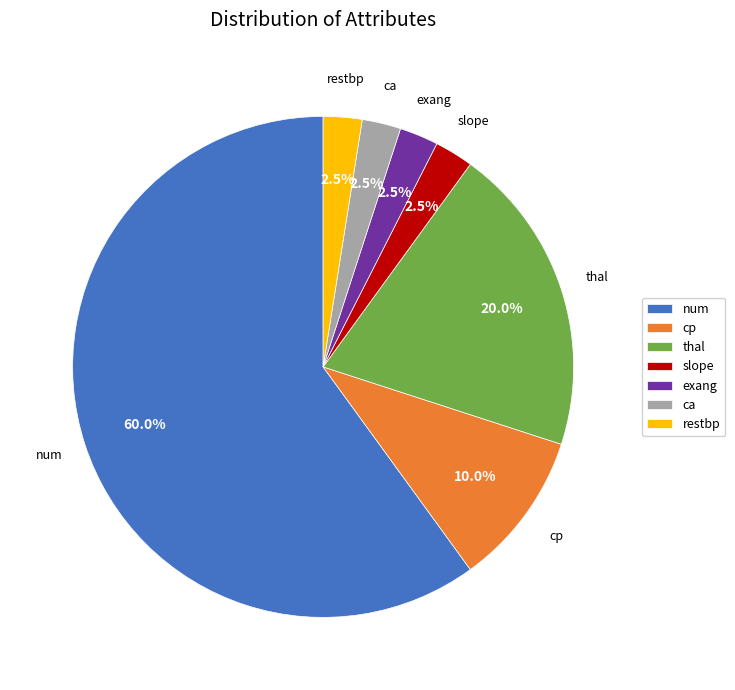

Which category accounts for the majority?

num